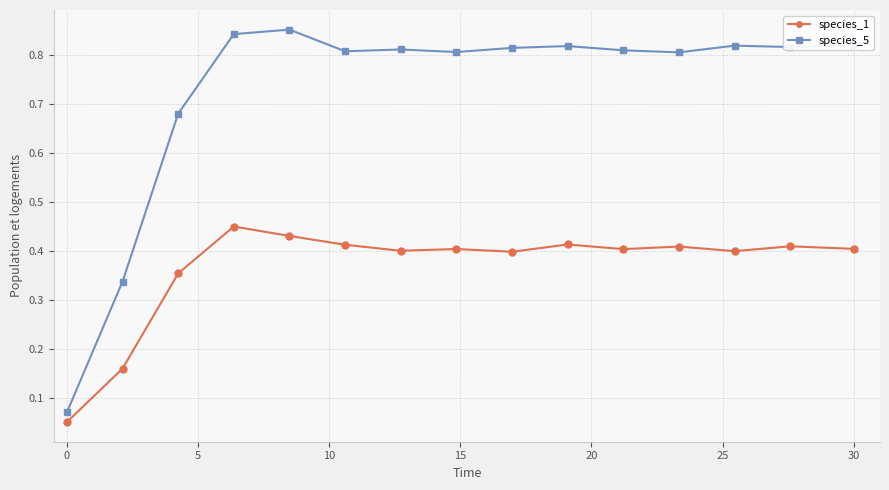

Count the number of data series in this chart.

2